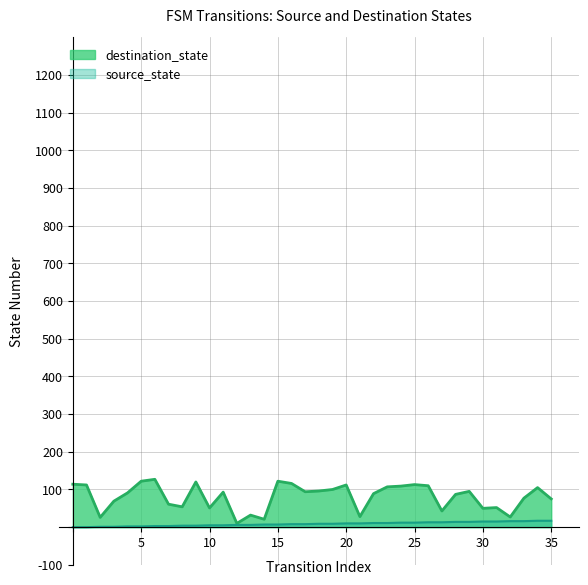

What are all the series names shown in the legend?

destination_state, source_state